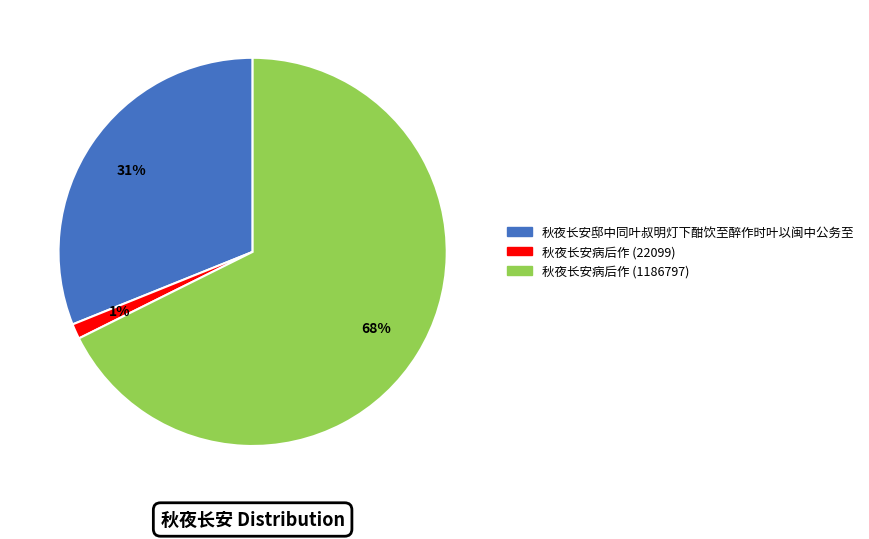

The 秋夜长安邸中同叶叔明灯下酣饮至醉作时叶以闽中公务至 slice represents 19% of the pie. True or false?

False